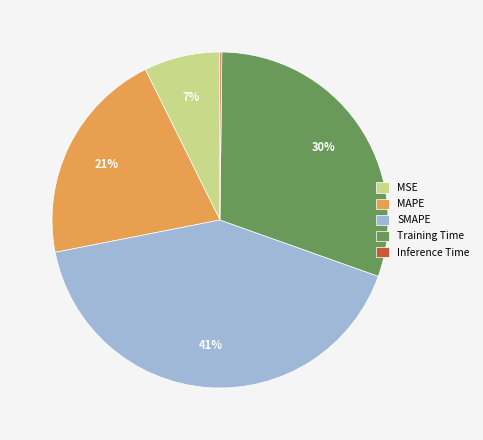

Is there any slice that represents more than half of the pie?

No